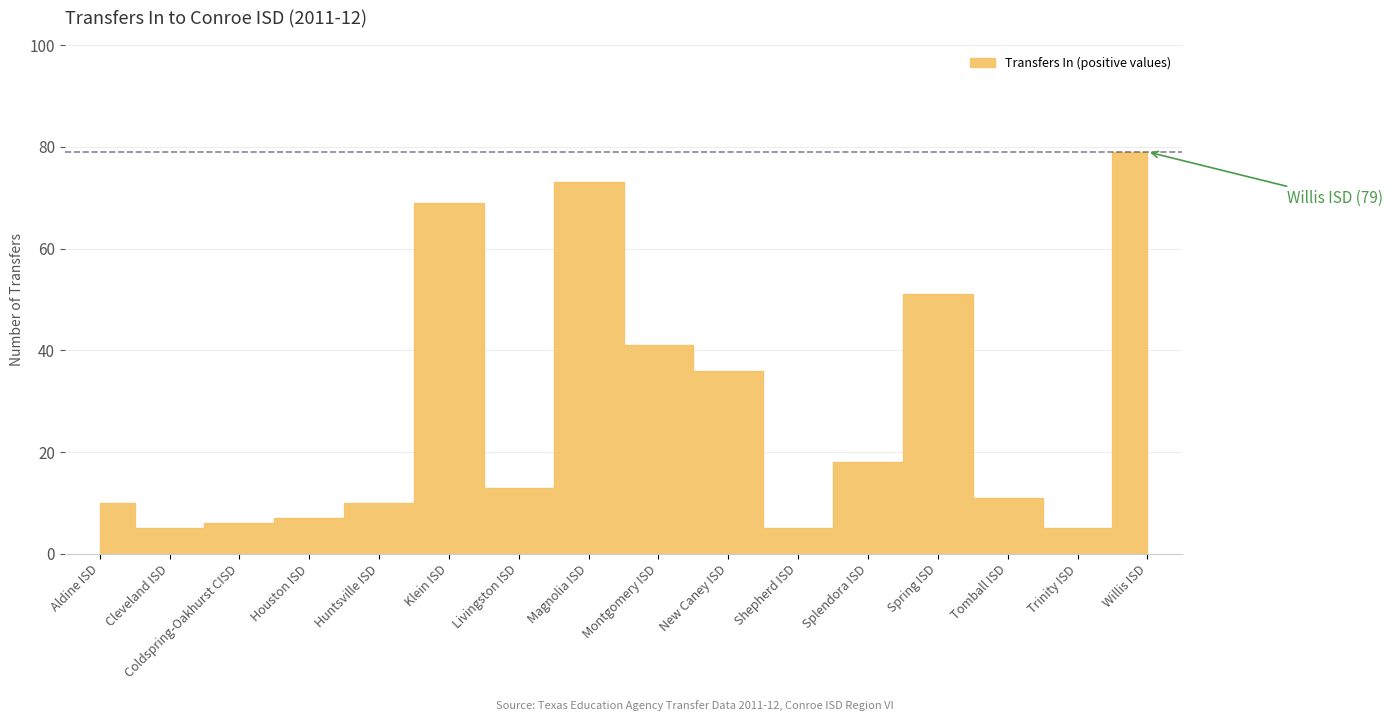

How many interior local peaks (higher than both neighbors) does the data have?

3